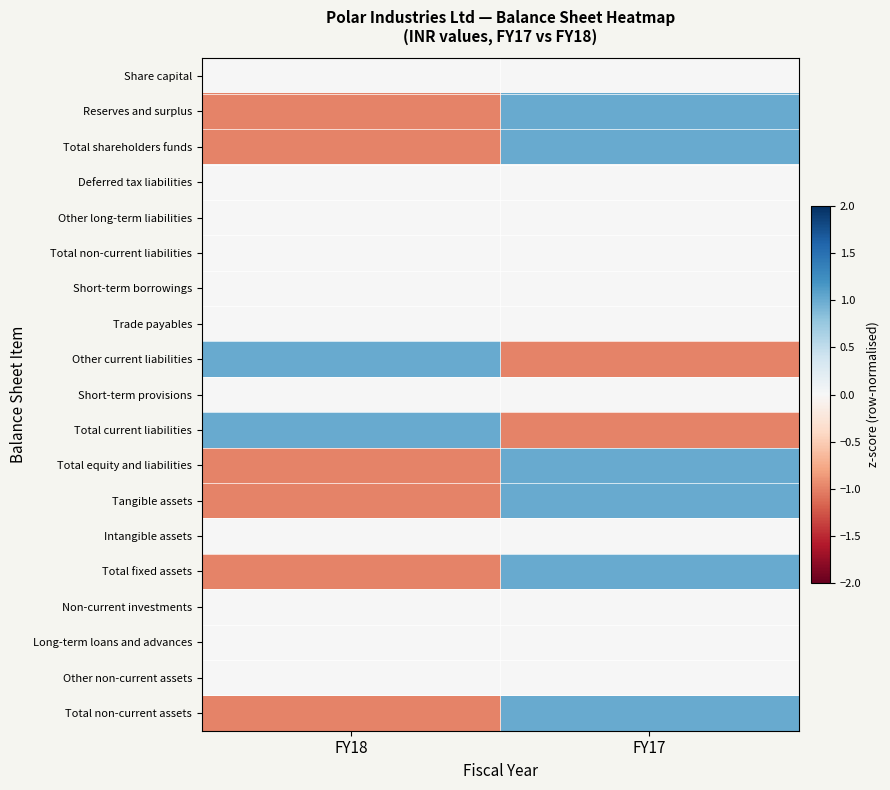

Which has a higher value, FY17 or FY18?

FY17